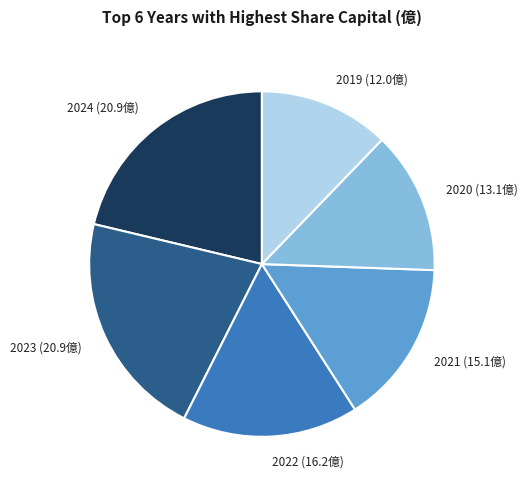

How many slices are in this pie chart?

6